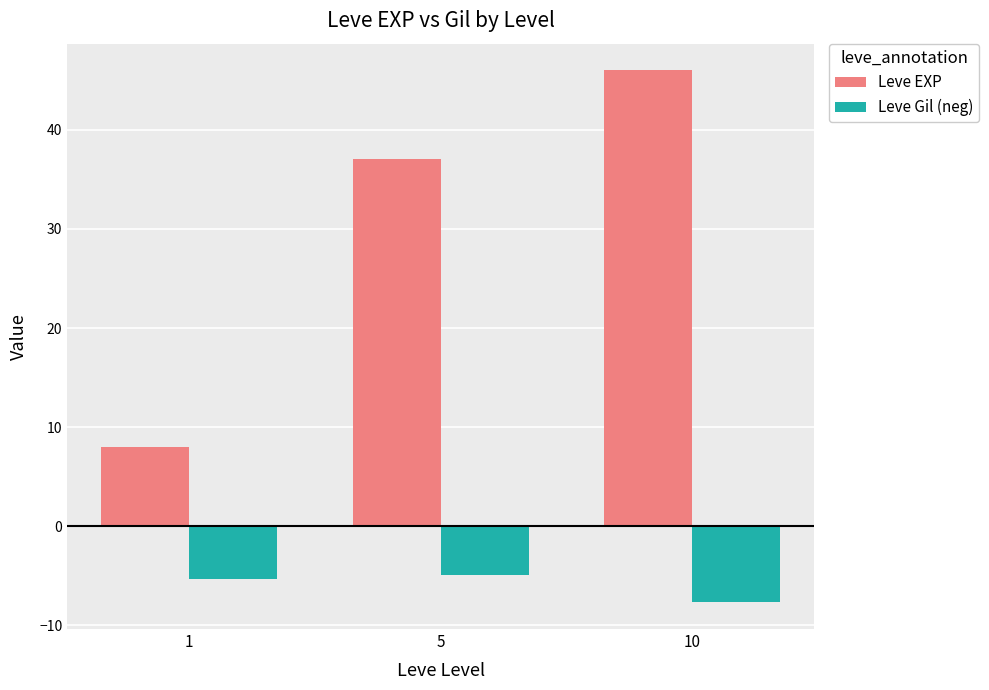

How many bars are there in total?

6